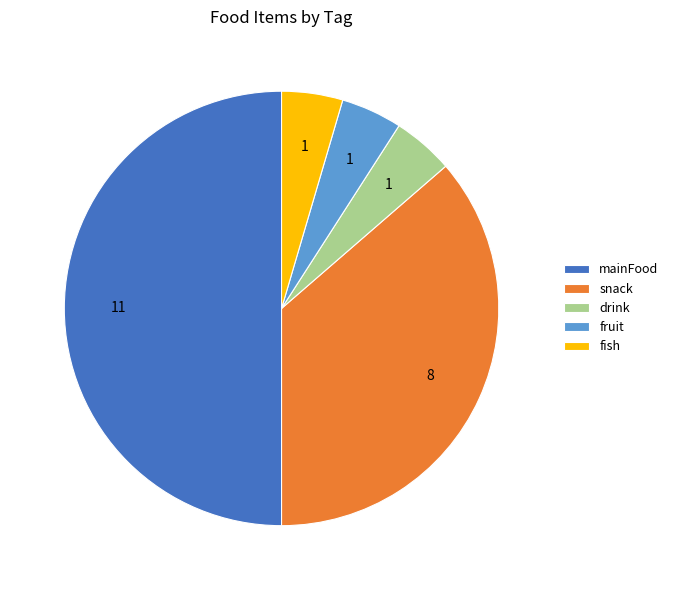

The fruit slice represents 5% of the pie. True or false?

True